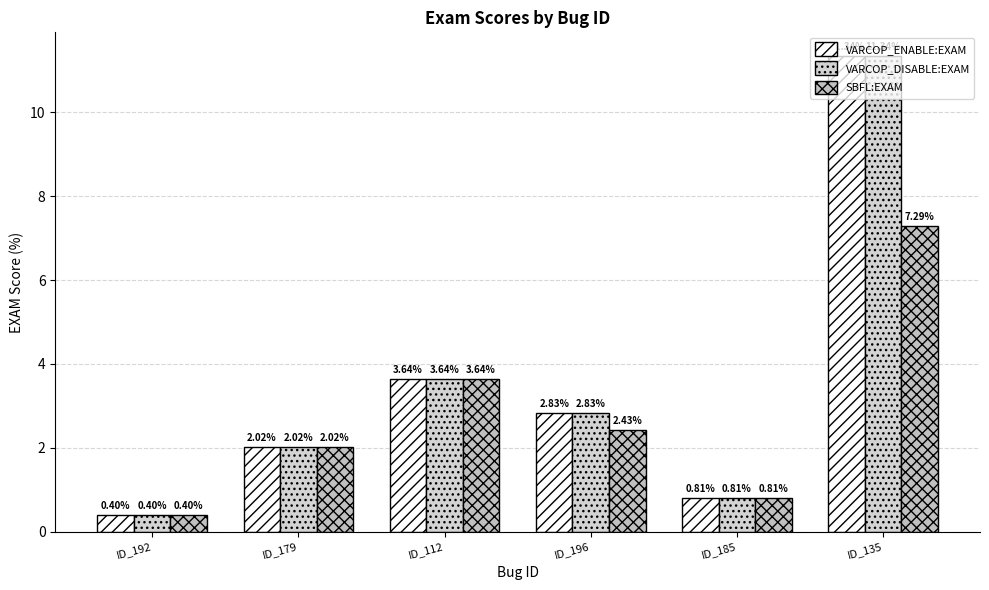

Is it true that SBFL:EXAM equals 7.3 at ID_135?

True